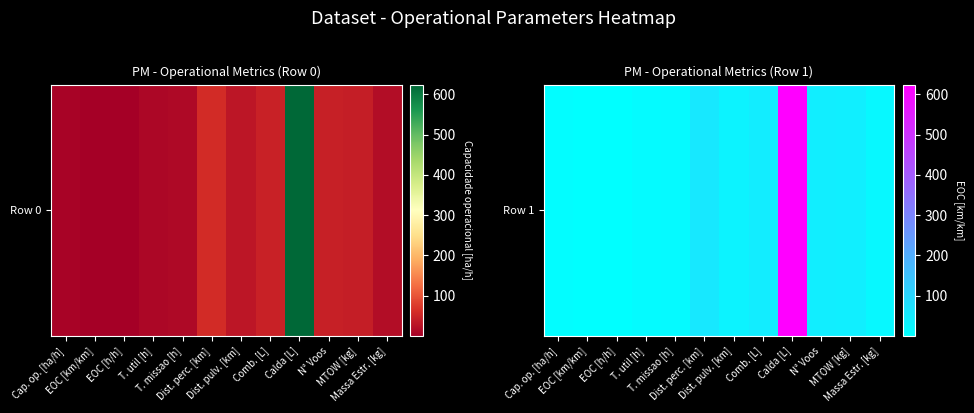

The chart shows a value of 13.8 at T. missao [h]. True or false?

True